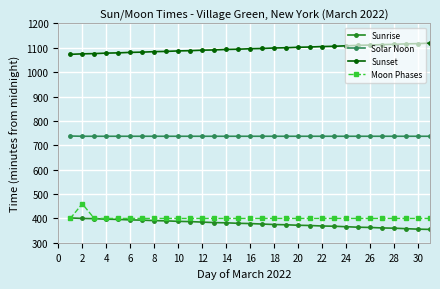

How many data points does each series have?

31